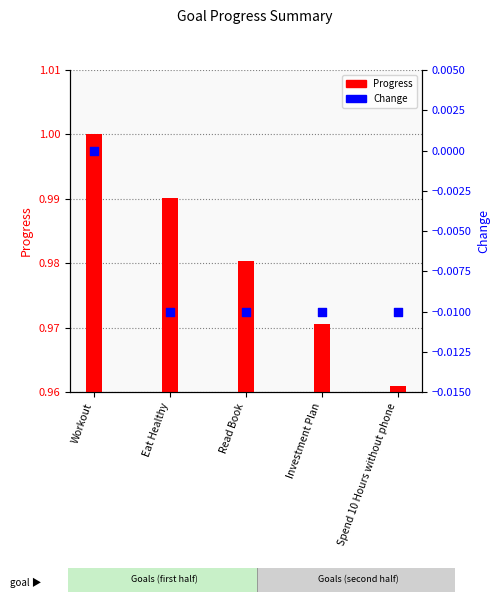

Which series contains the highest Y value?

Progress